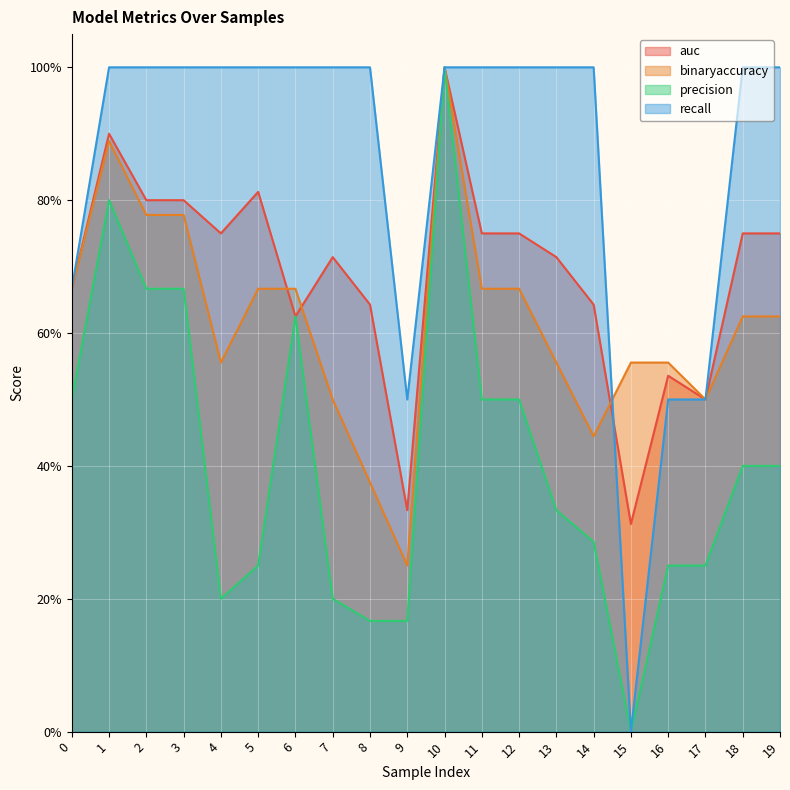

Reading left to right, what are all the values shown in this chart?

auc: 0=0.7	1=0.9	2=0.8	3=0.8	4=0.8	5=0.8	6=0.6	7=0.7	8=0.6	9=0.3	10=1.0	11=0.8	12=0.8	13=0.7	14=0.6	15=0.3	16=0.5	17=0.5	18=0.8	19=0.8
binaryaccuracy: 0=0.7	1=0.9	2=0.8	3=0.8	4=0.6	5=0.7	6=0.7	7=0.5	8=0.4	9=0.2	10=1.0	11=0.7	12=0.7	13=0.6	14=0.4	15=0.6	16=0.6	17=0.5	18=0.6	19=0.6
precision: 0=0.5	1=0.8	2=0.7	3=0.7	4=0.2	5=0.2	6=0.6	7=0.2	8=0.2	9=0.2	10=1.0	11=0.5	12=0.5	13=0.3	14=0.3	15=0.0	16=0.2	17=0.2	18=0.4	19=0.4
recall: 0=0.7	1=1.0	2=1.0	3=1.0	4=1.0	5=1.0	6=1.0	7=1.0	8=1.0	9=0.5	10=1.0	11=1.0	12=1.0	13=1.0	14=1.0	15=0.0	16=0.5	17=0.5	18=1.0	19=1.0